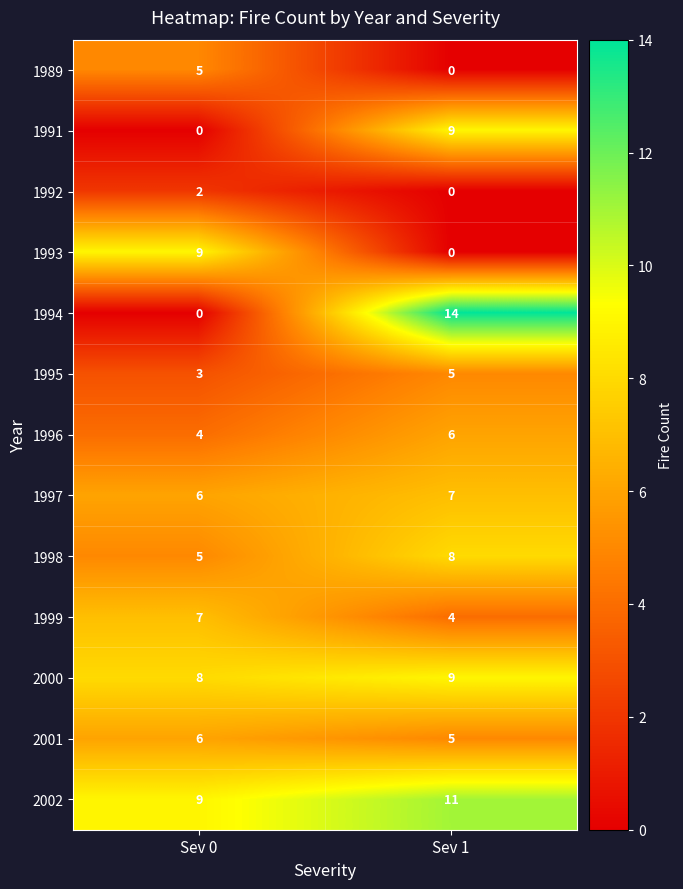

Which category has the lowest value in the 1991 series?

Sev 0